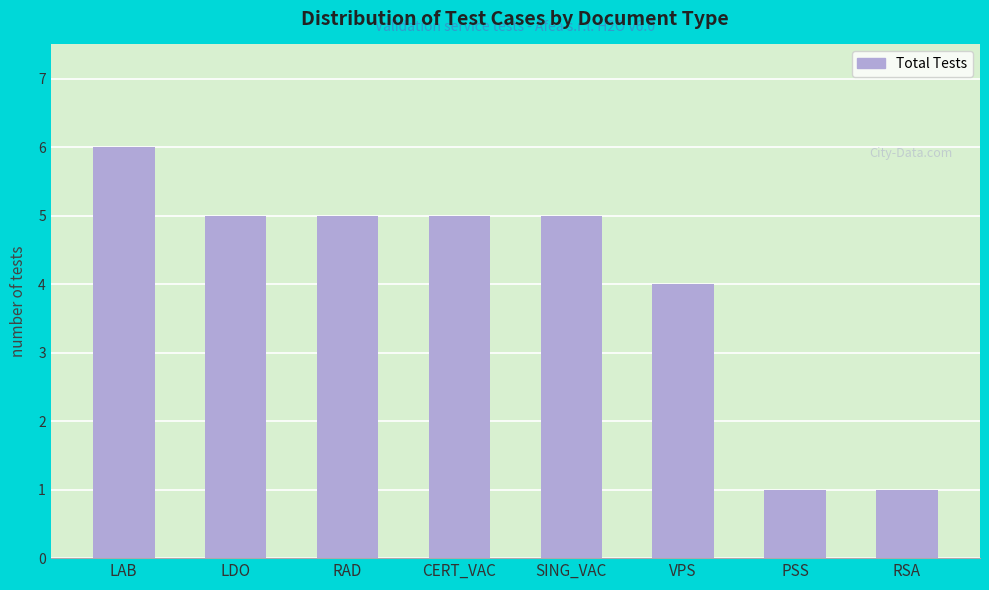

Does the chart contain any negative values?

No